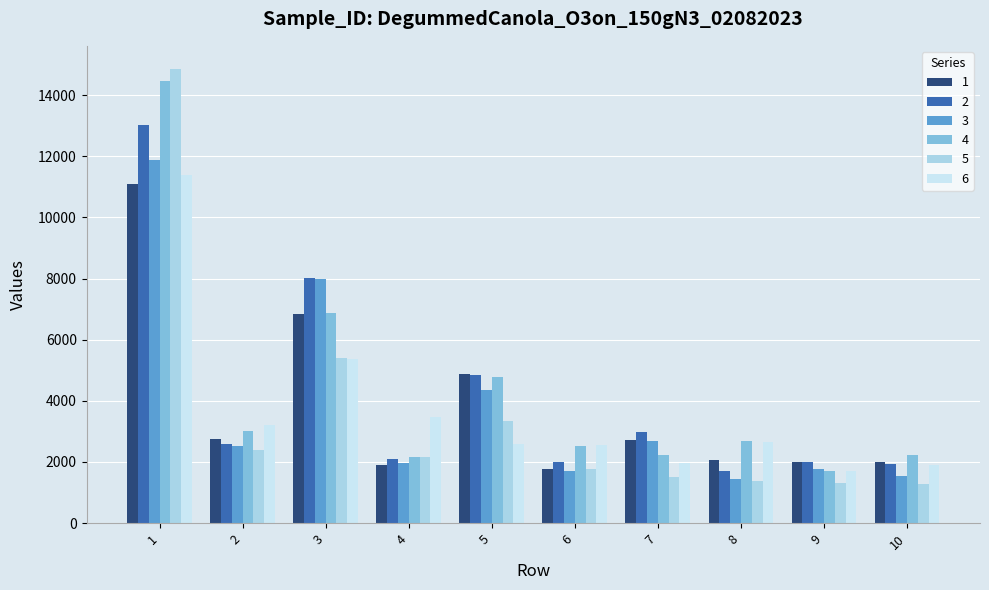

What is the difference between the maximum and minimum values in the 4 series?

12766.3